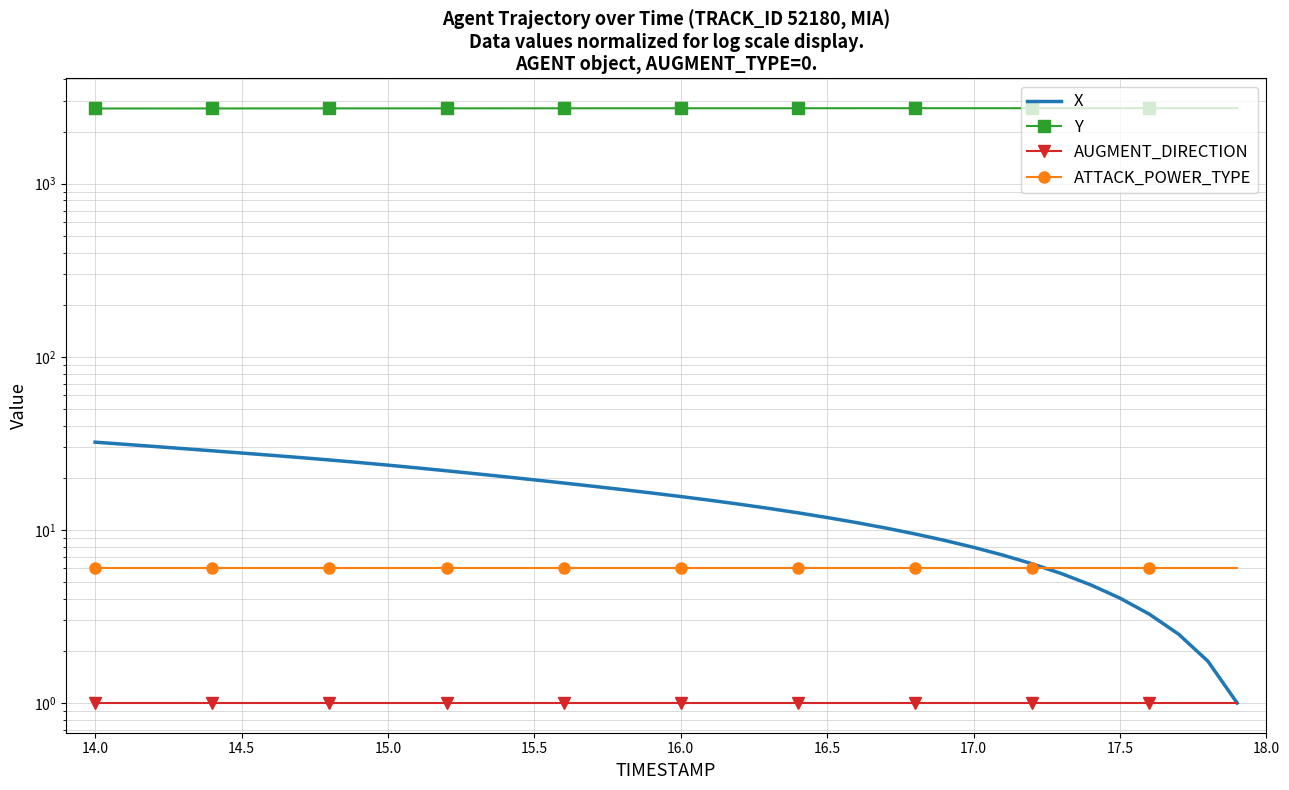

Which series has the largest range (max minus min)?

X